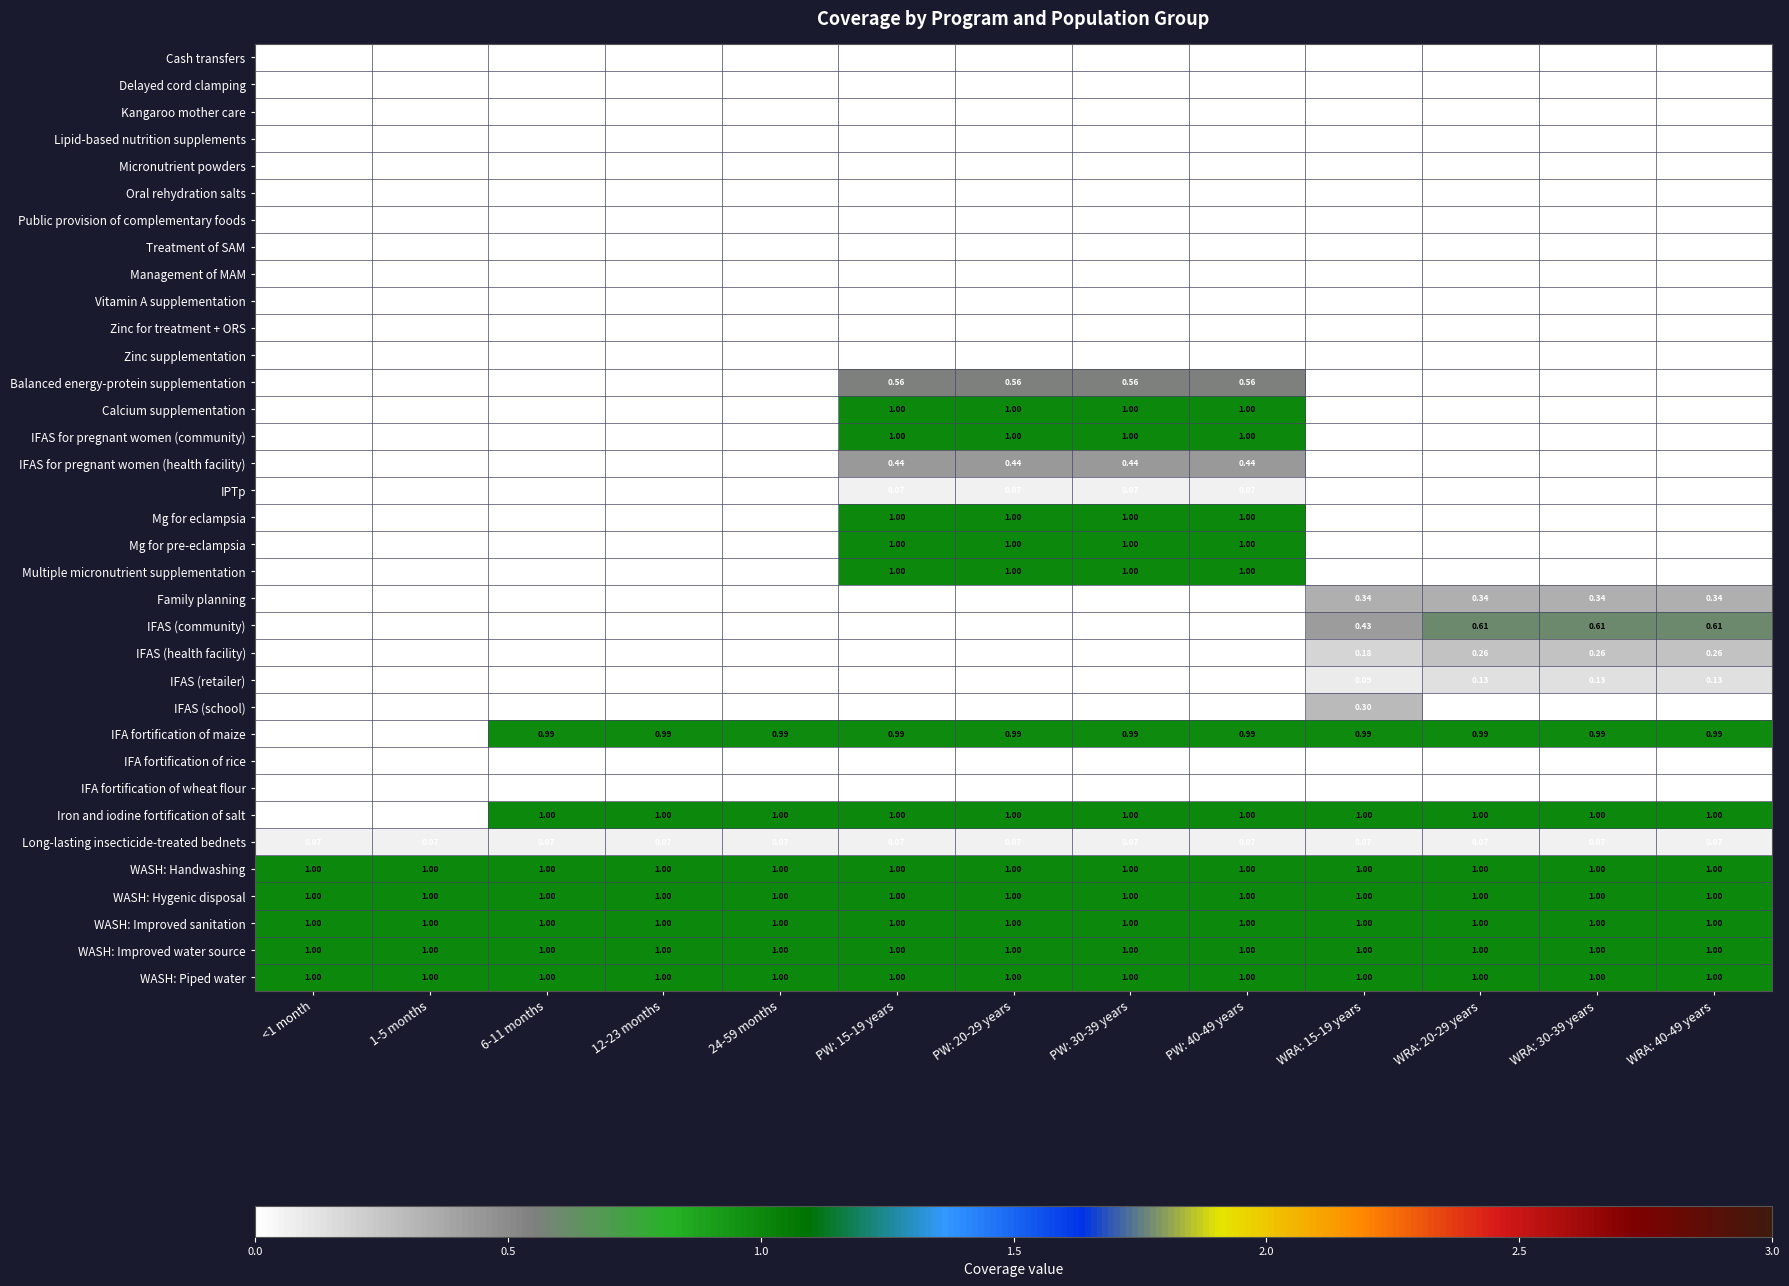

Which has a higher value, WRA: 30-39 years or PW: 20-29 years?

WRA: 30-39 years